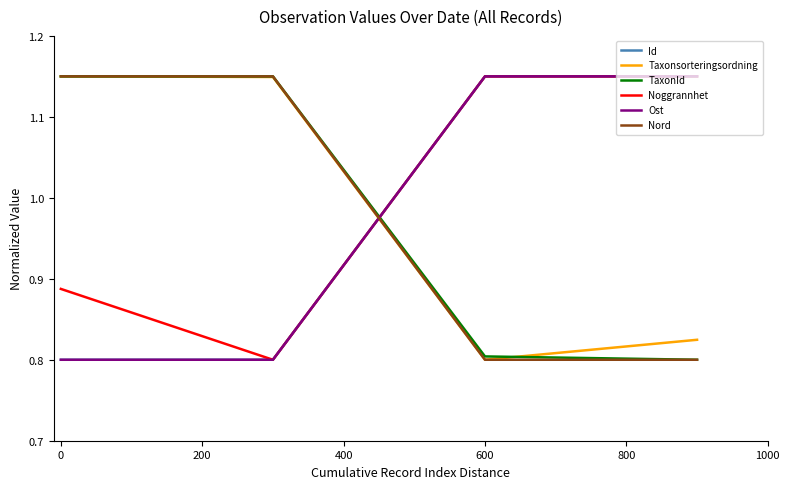

What are all the series names shown in the legend?

Id, Taxonsorteringsordning, TaxonId, Noggrannhet, Ost, Nord